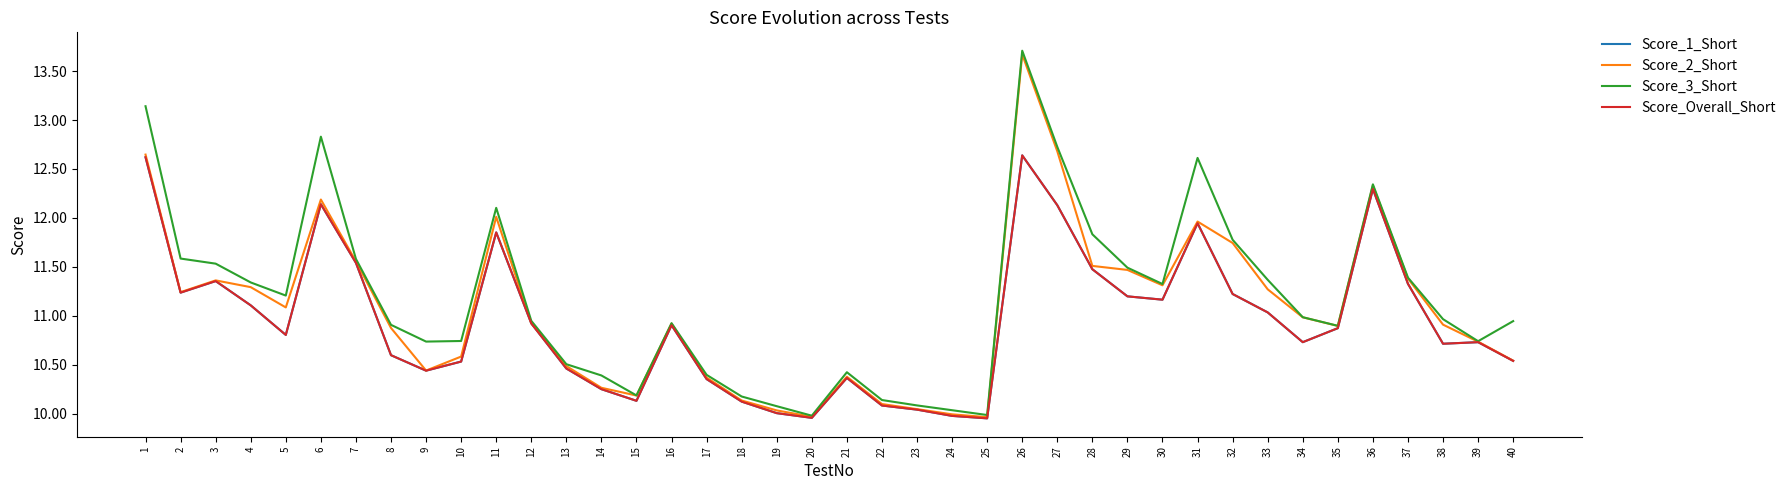

What is the spread (max minus min) of values at 37?

0.1